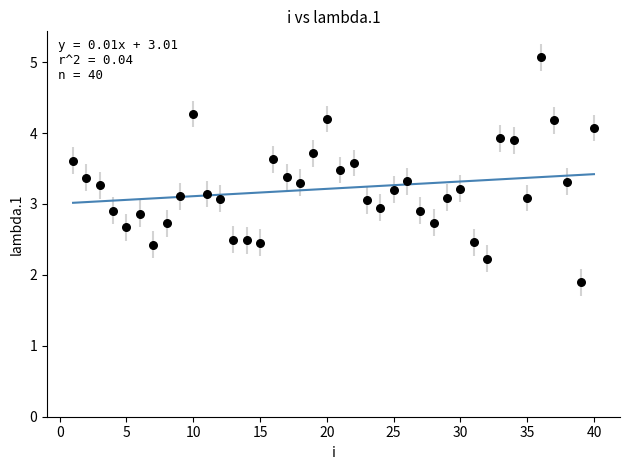

What is the range of Y values (max minus min)?

3.2